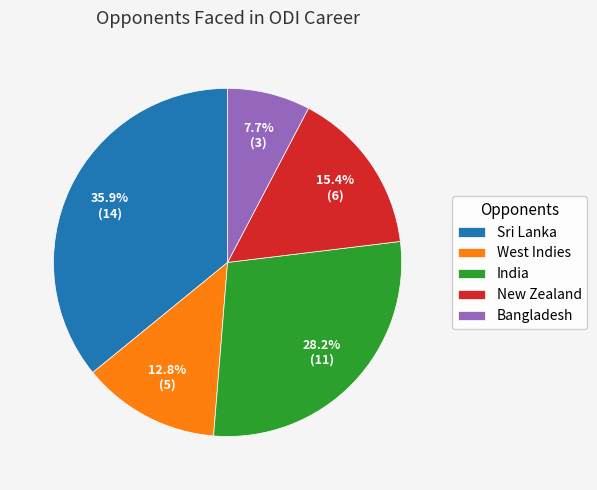

Rank the categories by value from highest to lowest.

Sri Lanka, India, New Zealand, West Indies, Bangladesh